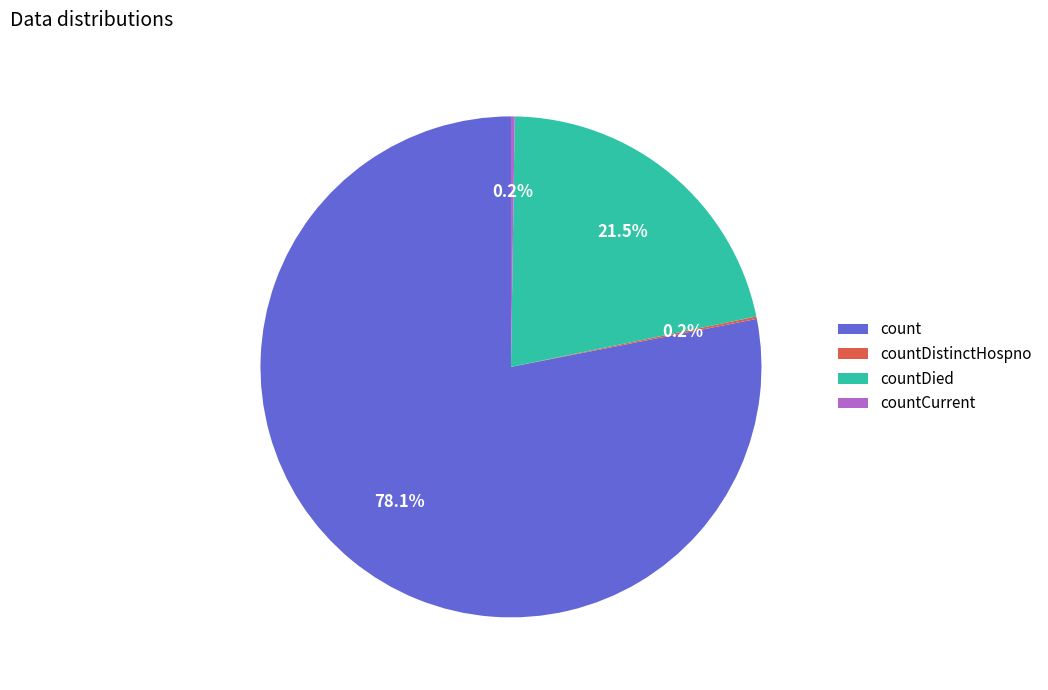

What is the ratio of the value at count to the value at countDied?

3.6